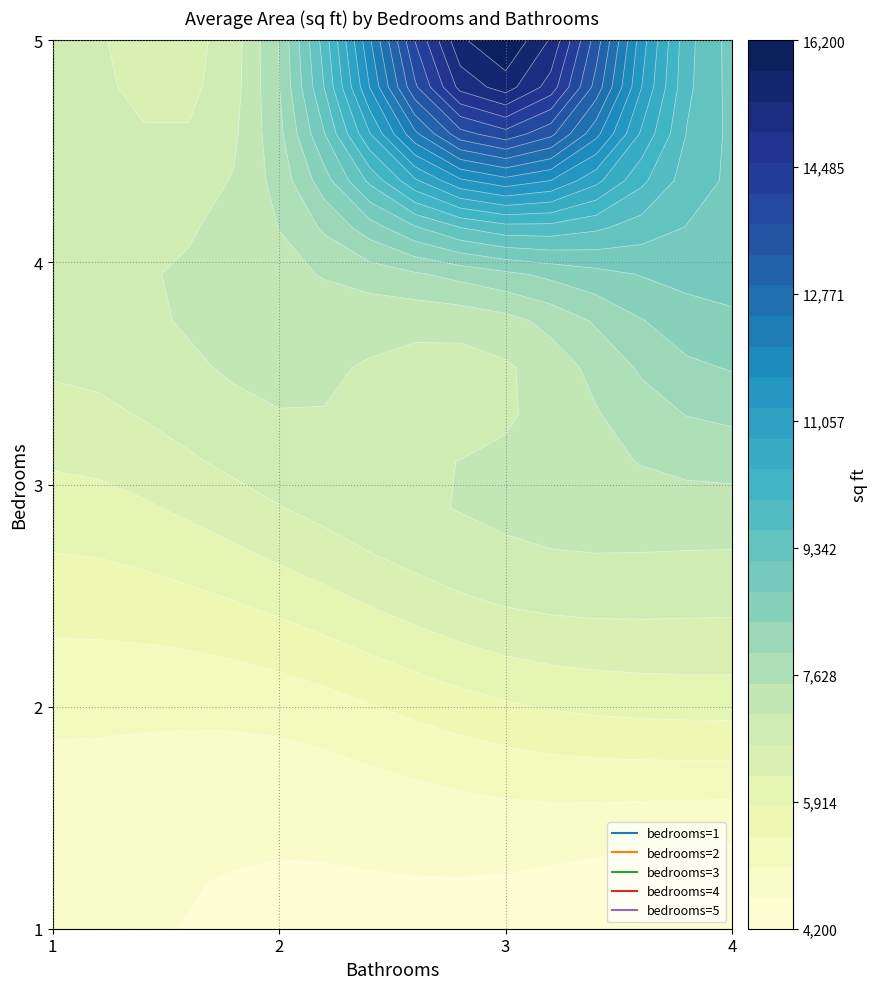

What is the average value?

6986